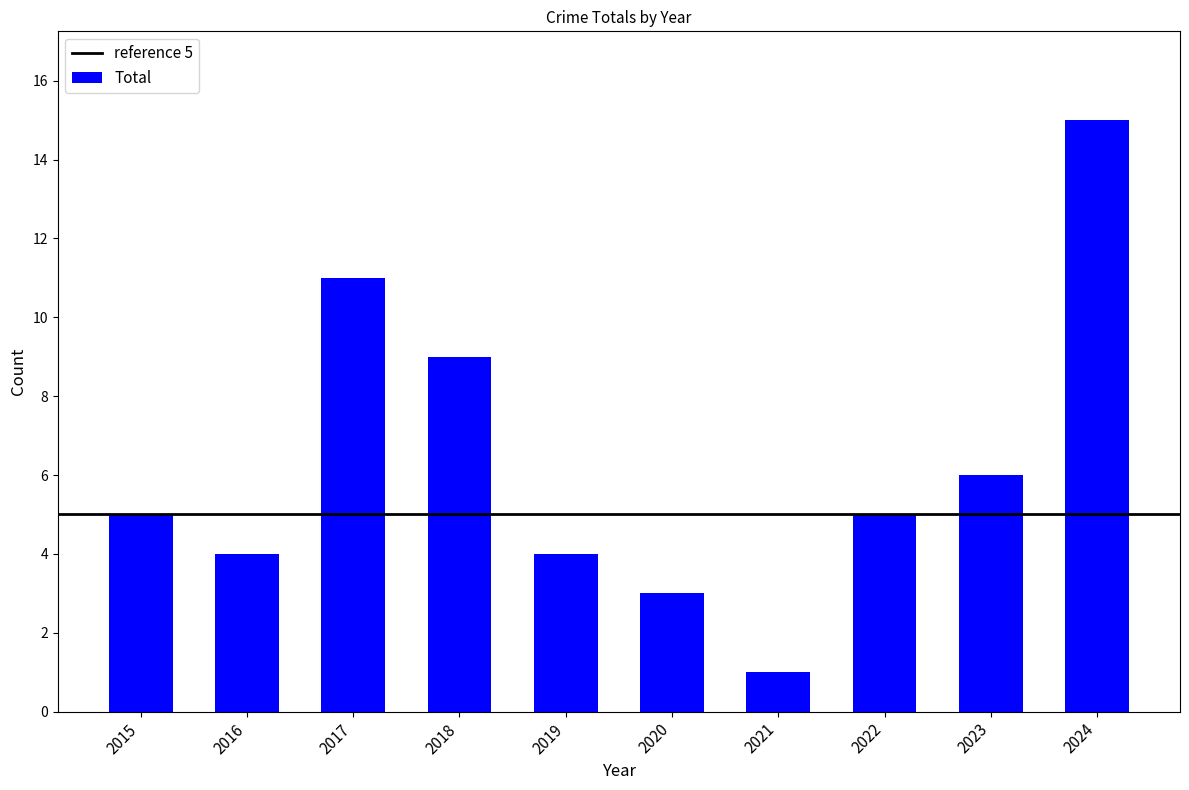

Are the bars horizontal?

No